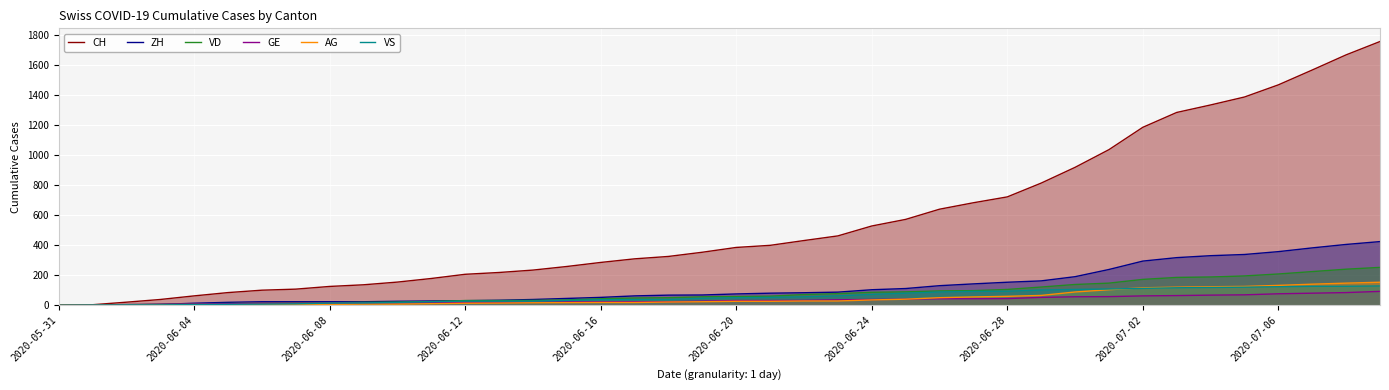

At which label does GE reach its minimum?

2020-05-31